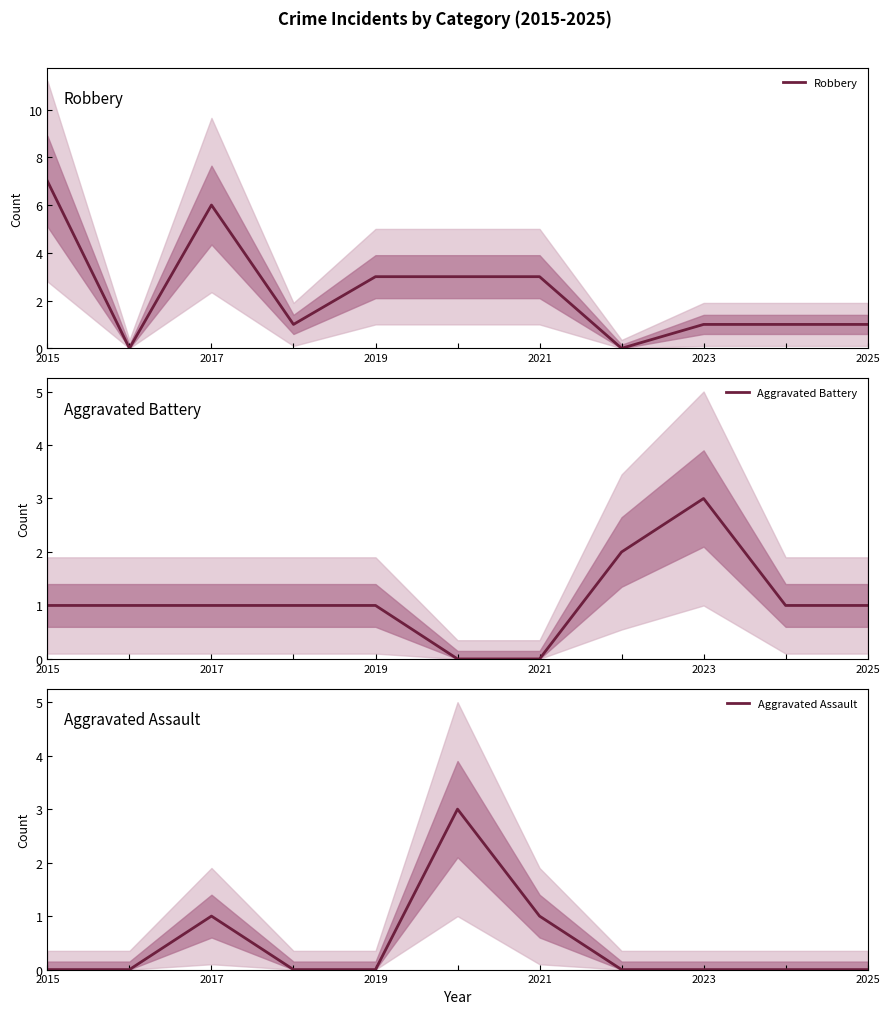

The value of Robbery at 2017 is 9. True or false?

False